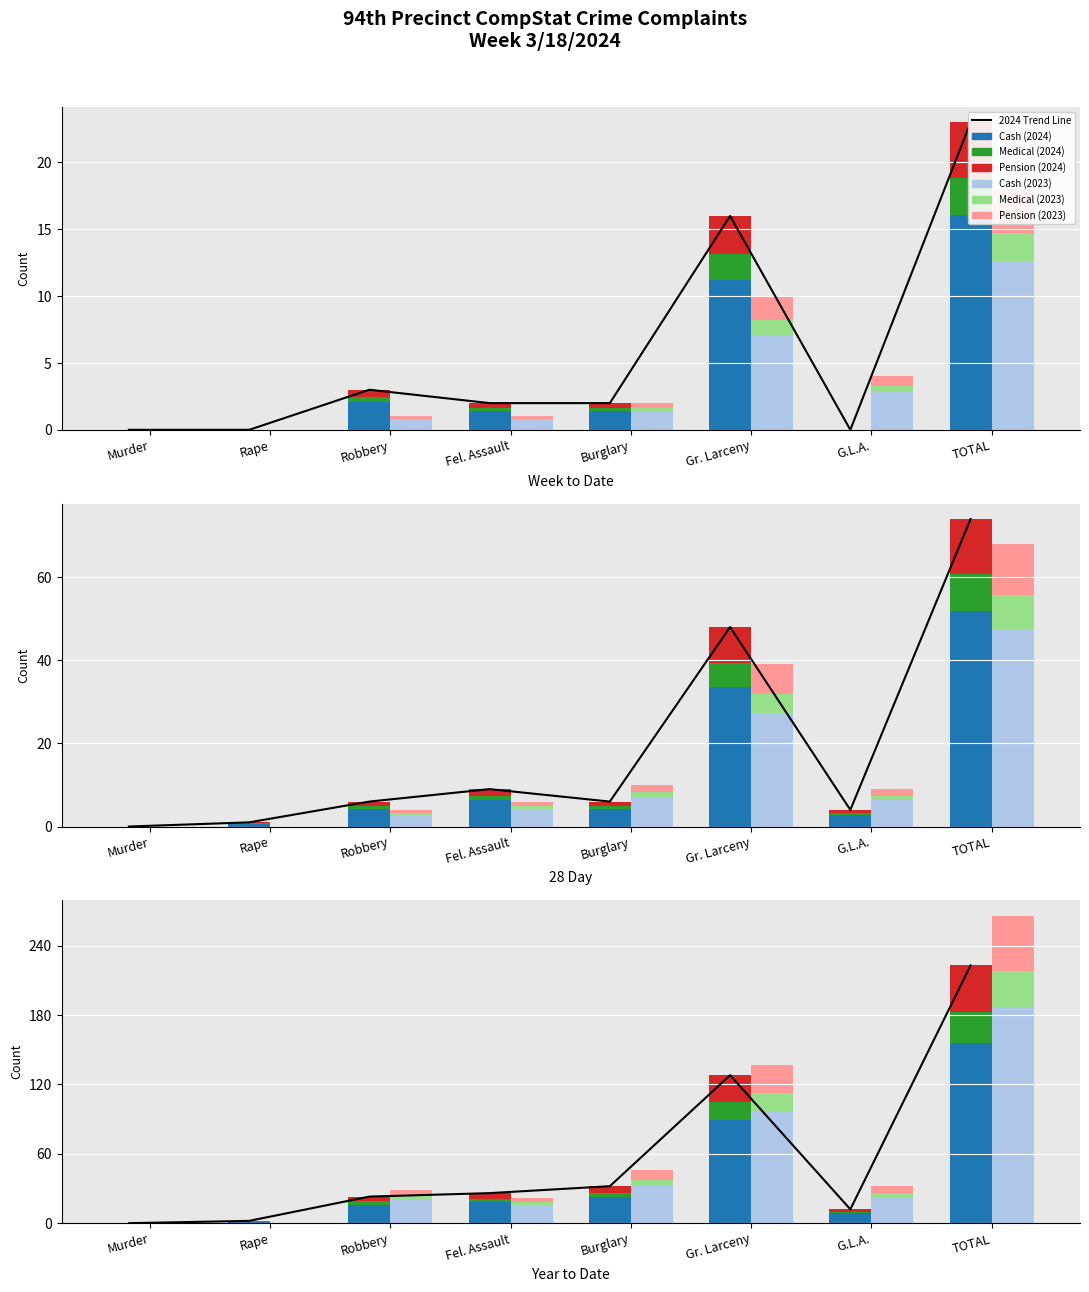

Which has a higher value, TOTAL or Gr. Larceny?

TOTAL